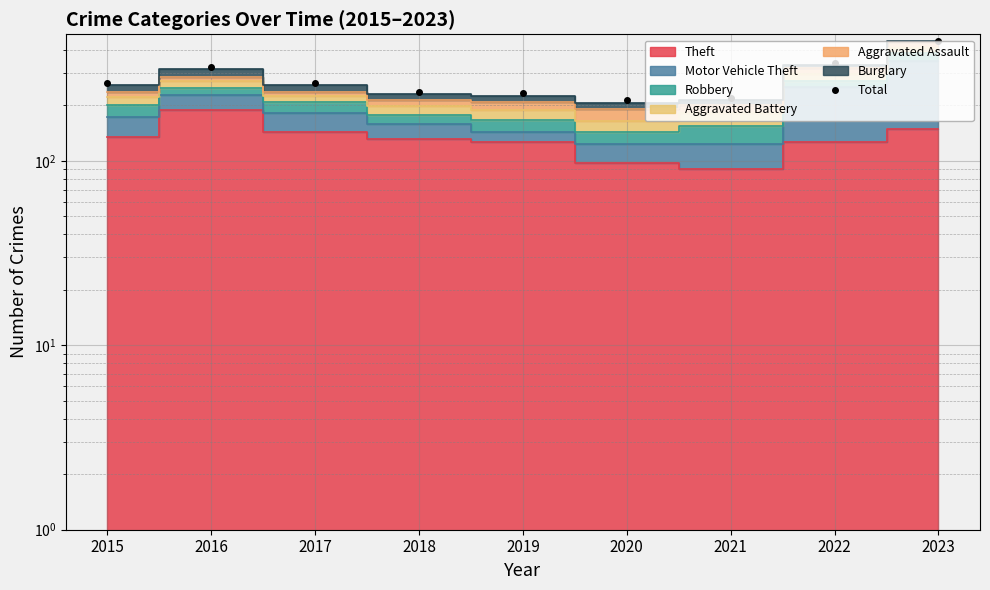

Reading left to right, what are all the values shown in this chart?

265	325	266	236	233	213	220	339	449